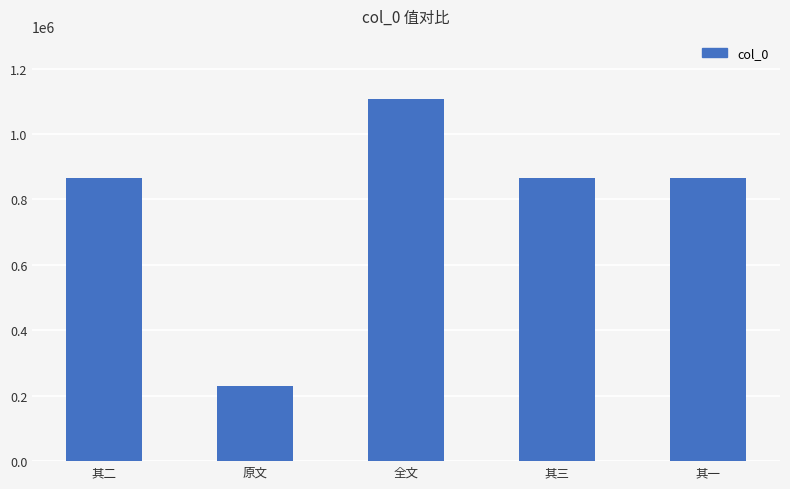

The chart shows a value of 1883474 at 全文. True or false?

False